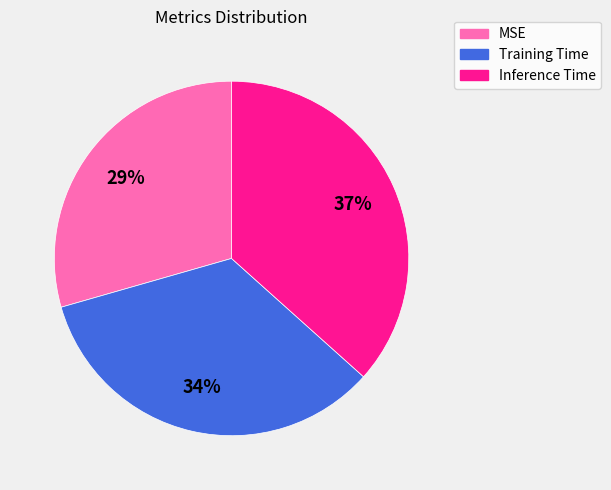

Which slice is the smallest?

MSE